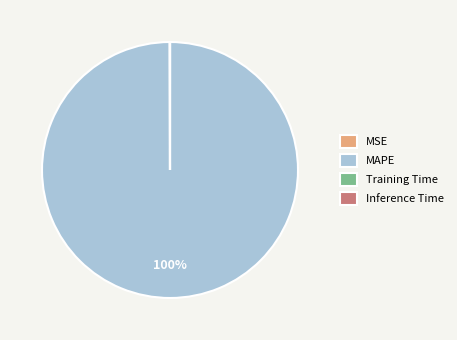

To the nearest percent, what is the average slice percentage?

25%